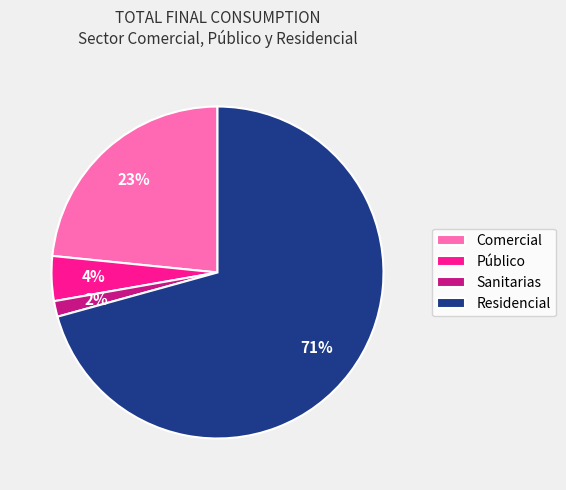

Which slice represents more than half of the pie?

Residencial